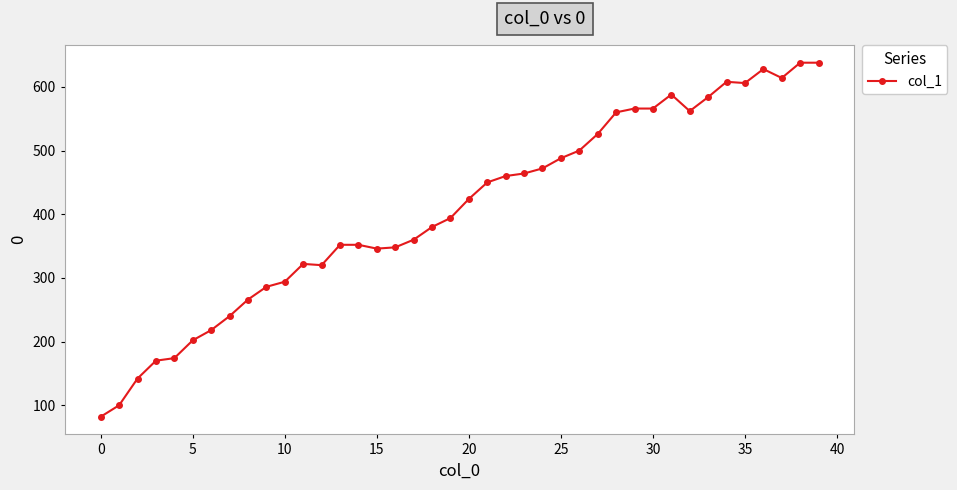

How many series are shown in this chart?

1